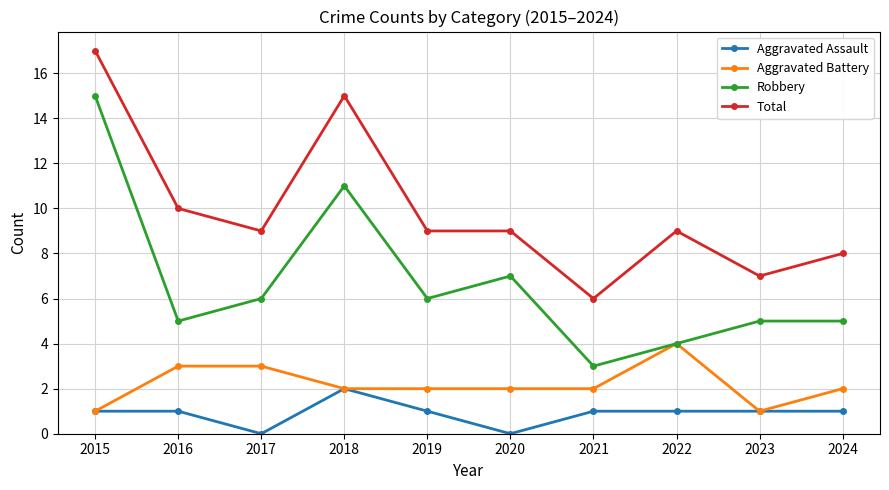

What is the maximum value shown in the chart?

17